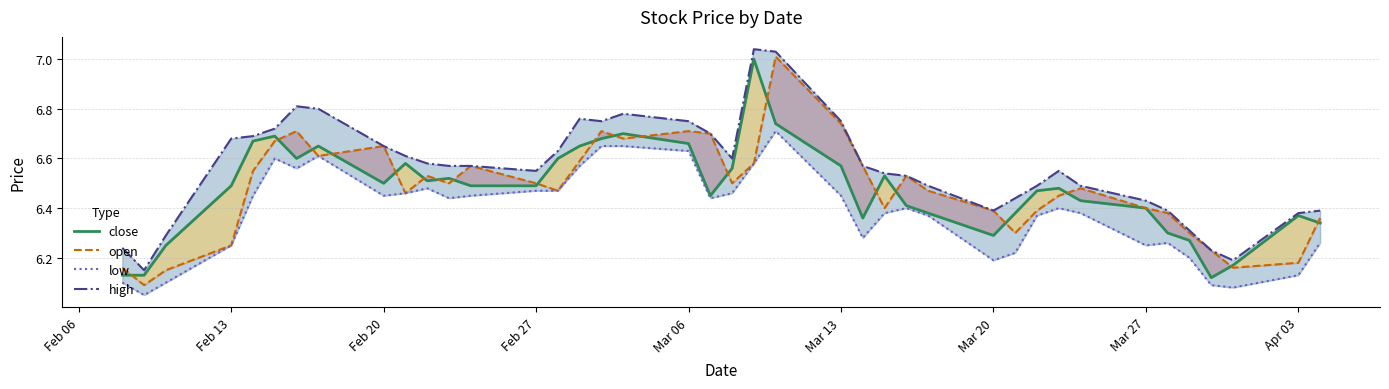

How many lines are shown in the chart?

4